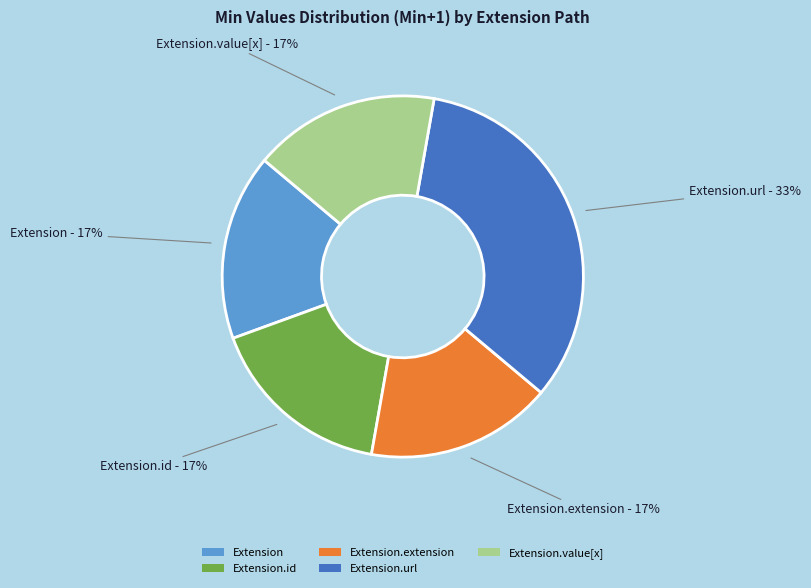

True or false: Extension accounts for 1% of the total.

False